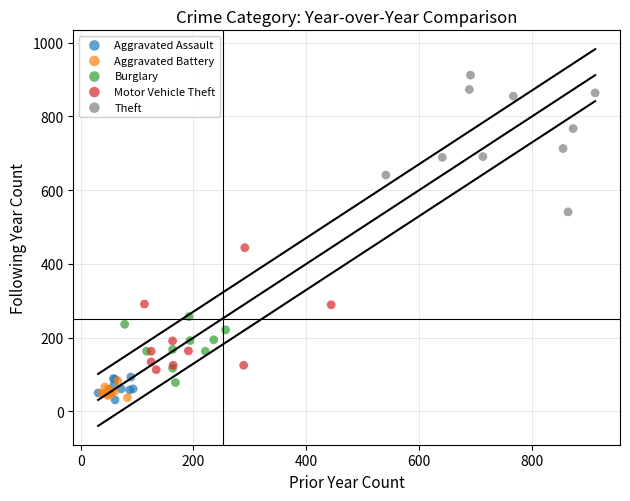

Which series contains the highest Y value?

Theft